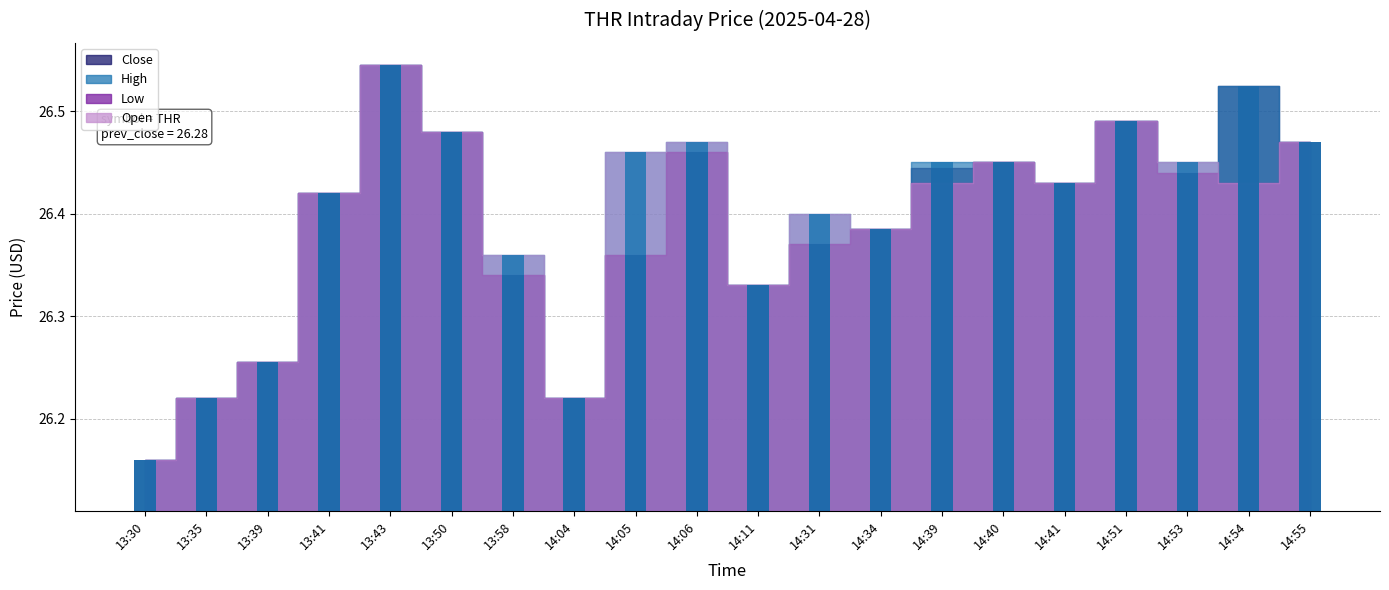

Between 13:41 and 14:54, which series saw the biggest shift?

Close